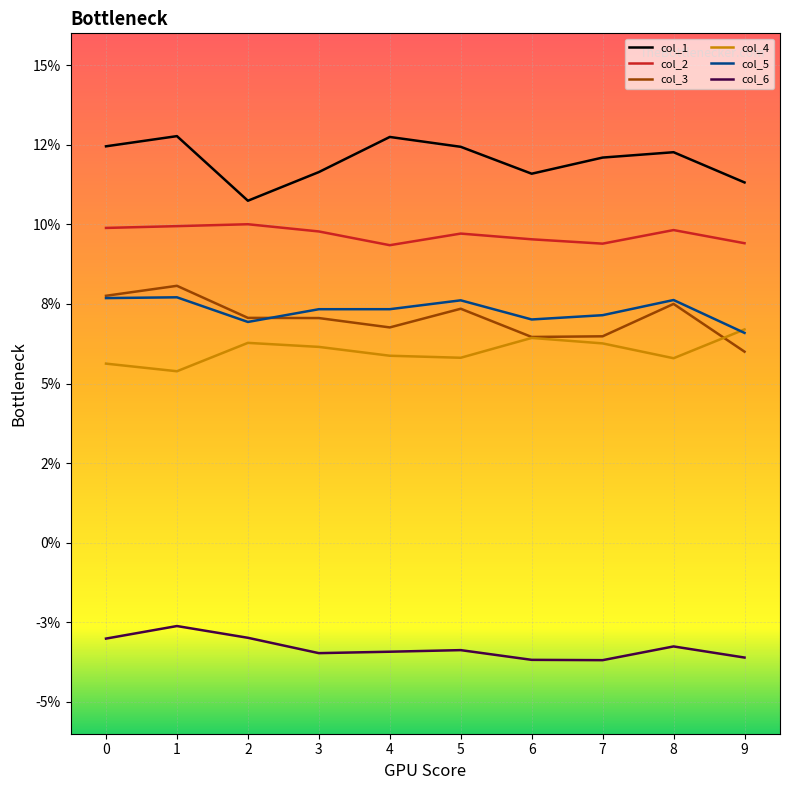

Reading right to left, extract all data points from this chart.

col_1: 9=0.1	8=0.1	7=0.1	6=0.1	5=0.1	4=0.1	3=0.1	2=0.1	1=0.1	0=0.1
col_2: 9=0.1	8=0.1	7=0.1	6=0.1	5=0.1	4=0.1	3=0.1	2=0.1	1=0.1	0=0.1
col_3: 9=0.1	8=0.1	7=0.1	6=0.1	5=0.1	4=0.1	3=0.1	2=0.1	1=0.1	0=0.1
col_4: 9=0.1	8=0.1	7=0.1	6=0.1	5=0.1	4=0.1	3=0.1	2=0.1	1=0.1	0=0.1
col_5: 9=0.1	8=0.1	7=0.1	6=0.1	5=0.1	4=0.1	3=0.1	2=0.1	1=0.1	0=0.1
col_6: 9=-0.0	8=-0.0	7=-0.0	6=-0.0	5=-0.0	4=-0.0	3=-0.0	2=-0.0	1=-0.0	0=-0.0